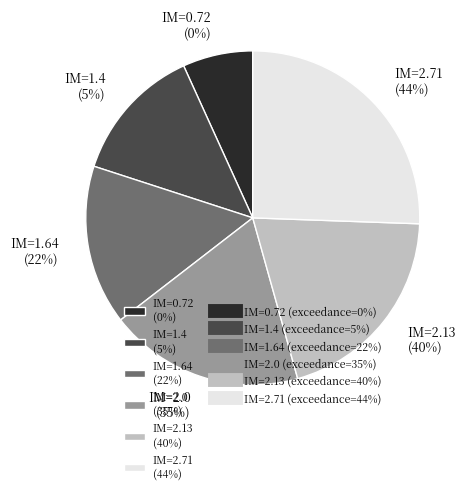

Which has a higher value, 1.4 or 0.72?

1.4